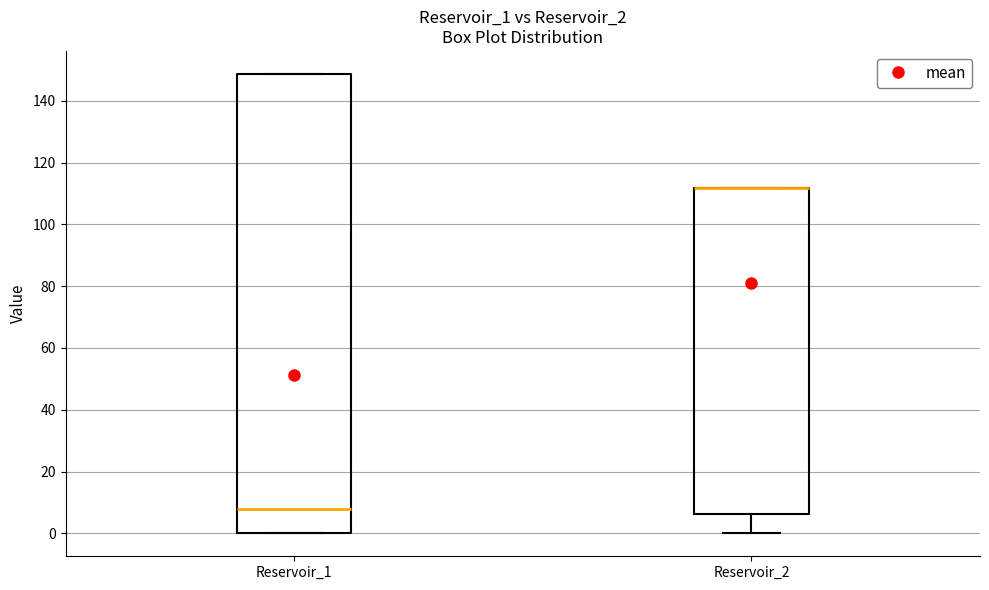

Reading left to right, read every box against the y-axis: the position of its median line, the range the box covers, and the ends of its whiskers. The values are not printed on the chart, so give them approximately, as read against the axis.

Reservoir_1: median 8, box 0 to 148, whiskers 0 to 148
Reservoir_2: median 112 (drawn on the box's upper edge), box 6 to 112, whiskers 0 to 112